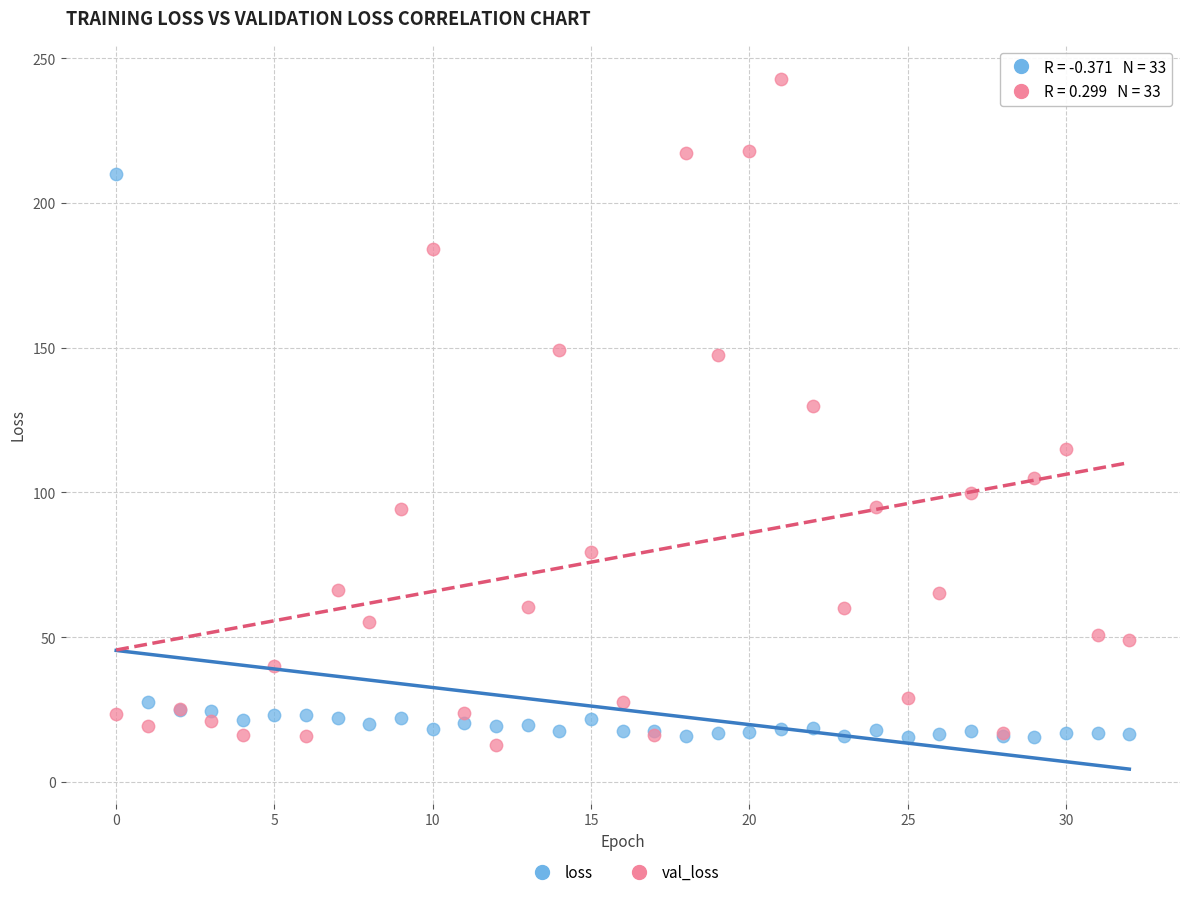

Which series reaches the maximum Y coordinate?

val_loss